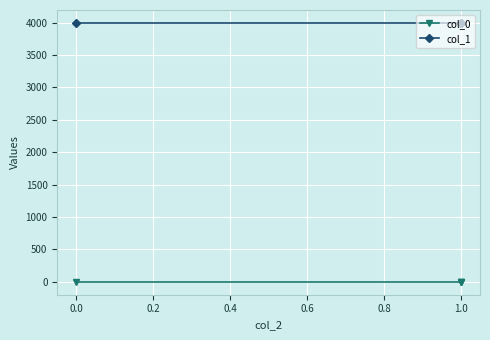

How many lines are shown in the chart?

2